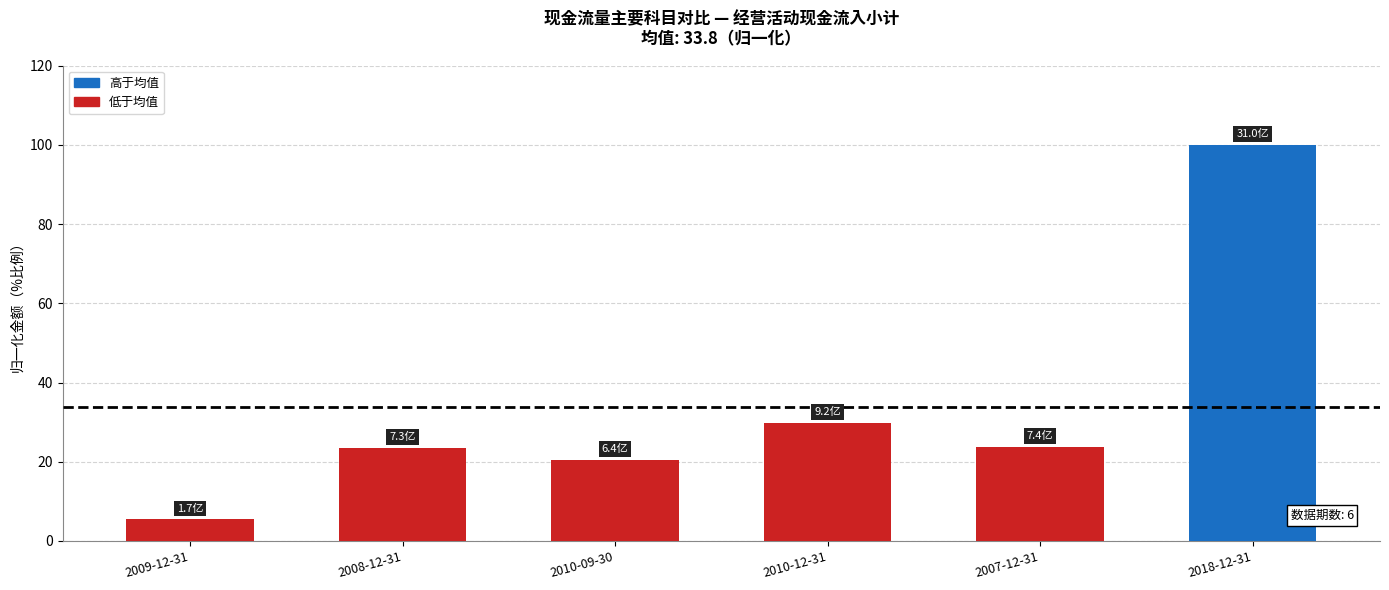

Read the value at 2009-12-31.

5.4